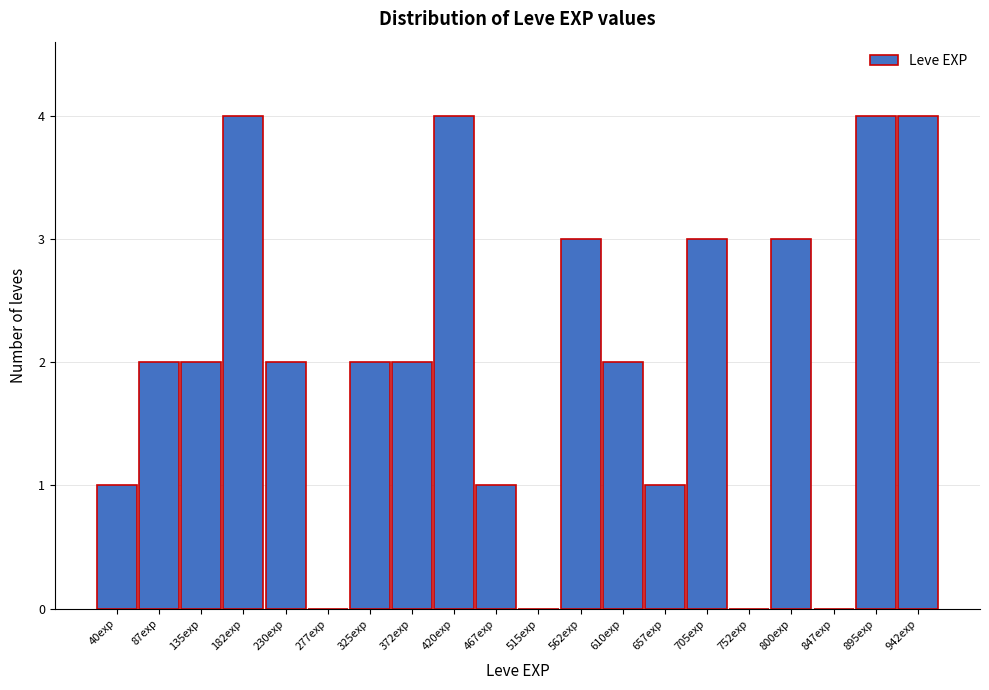

Reading left to right, transcribe all the data shown in this chart.

40exp=1	87exp=2	135exp=2	182exp=4	230exp=2	277exp=0	325exp=2	372exp=2	420exp=4	467exp=1	515exp=0	562exp=3	610exp=2	657exp=1	705exp=3	752exp=0	800exp=3	847exp=0	895exp=4	942exp=4